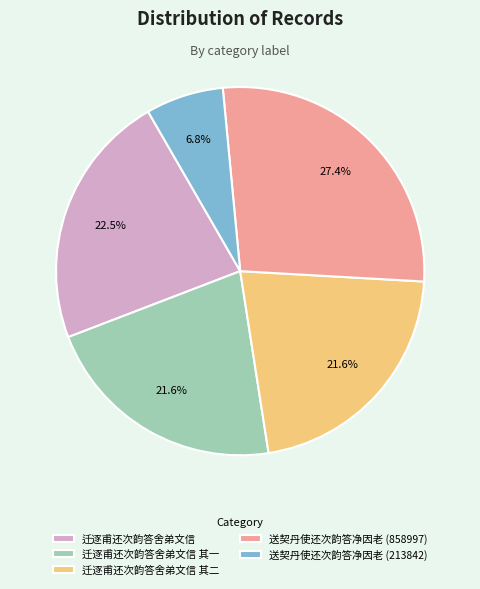

To the nearest percent, what is the combined percentage of 迁逐甫还次韵答舍弟文信 and 送契丹使还次韵答净因老 (858997)?

50%